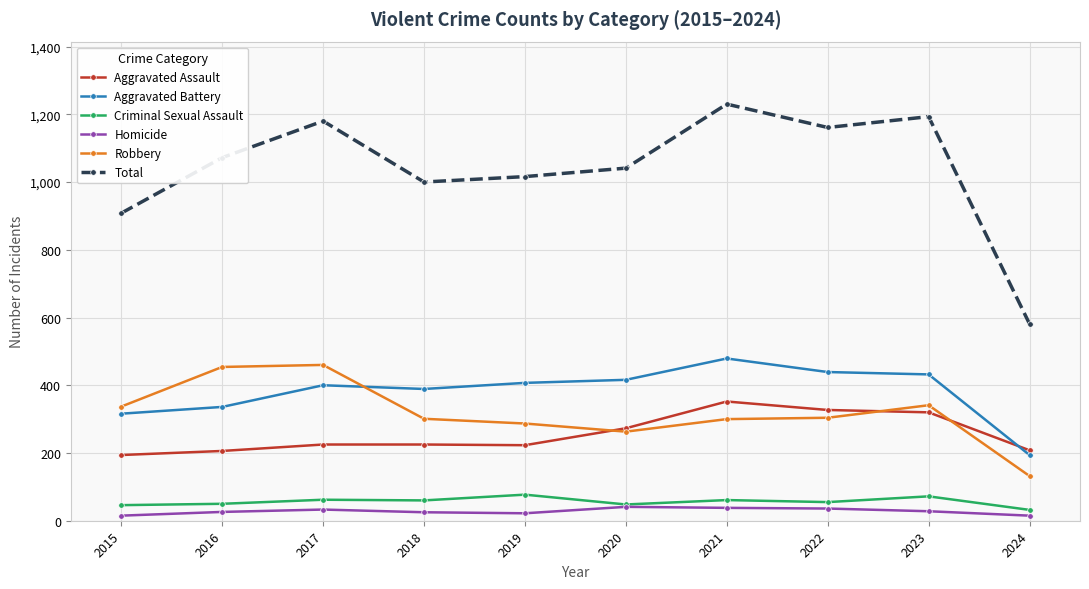

What is the difference between the maximum and second lowest values in the Robbery series?

197